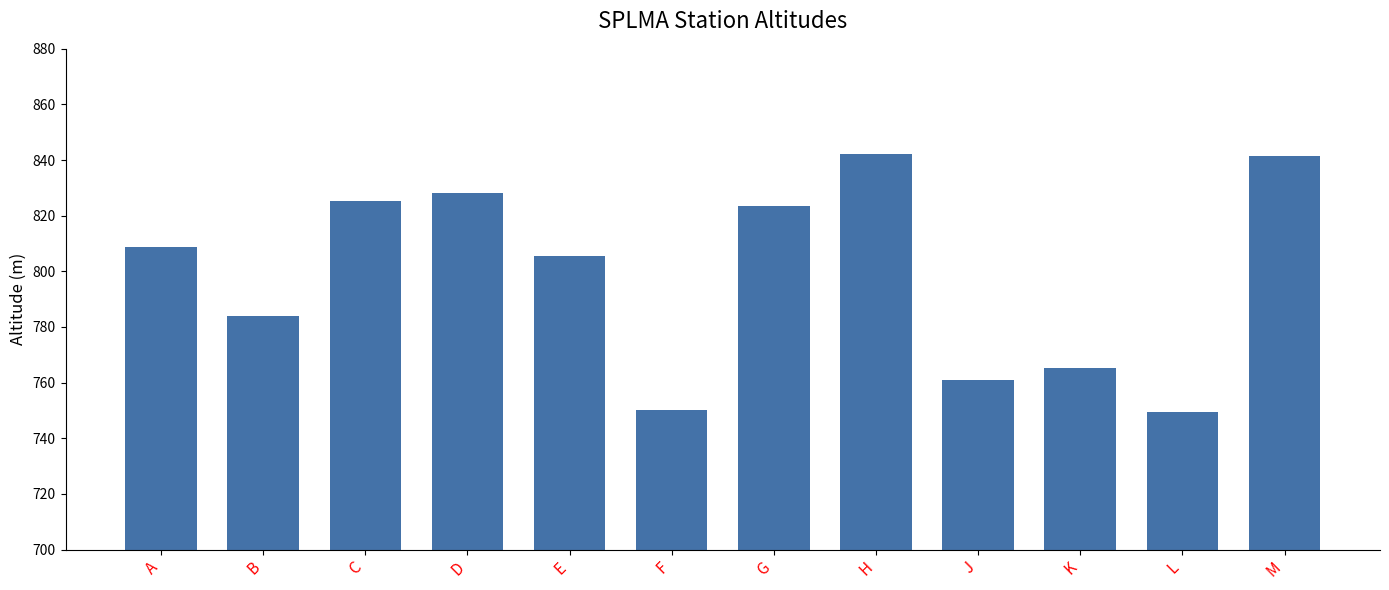

What is the sum of all values?

9585.0